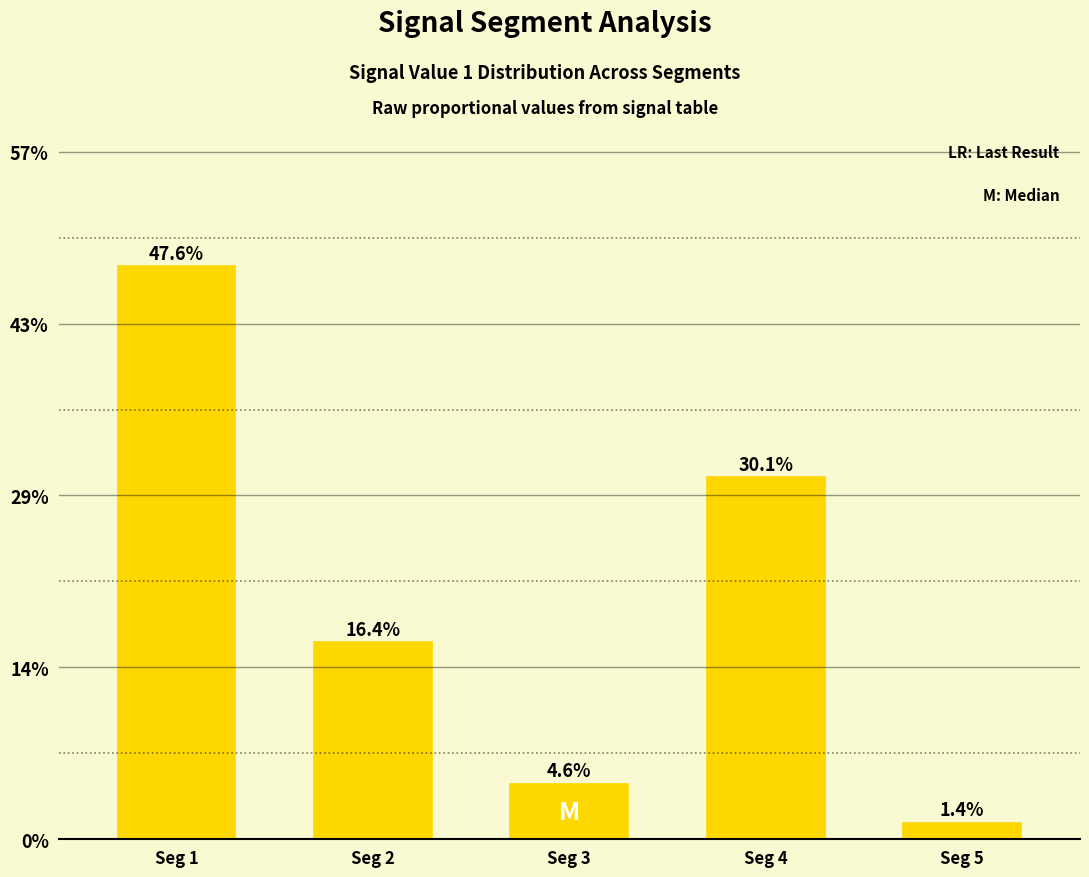

True or false: the data shows 4.8 at Seg 2.

False